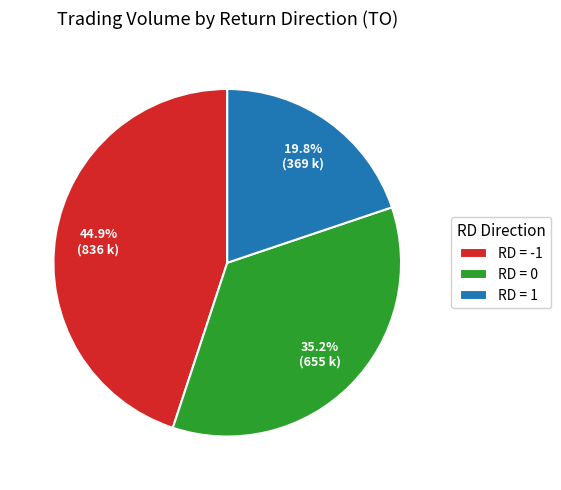

Rank the categories by value from highest to lowest.

RD = -1, RD = 0, RD = 1